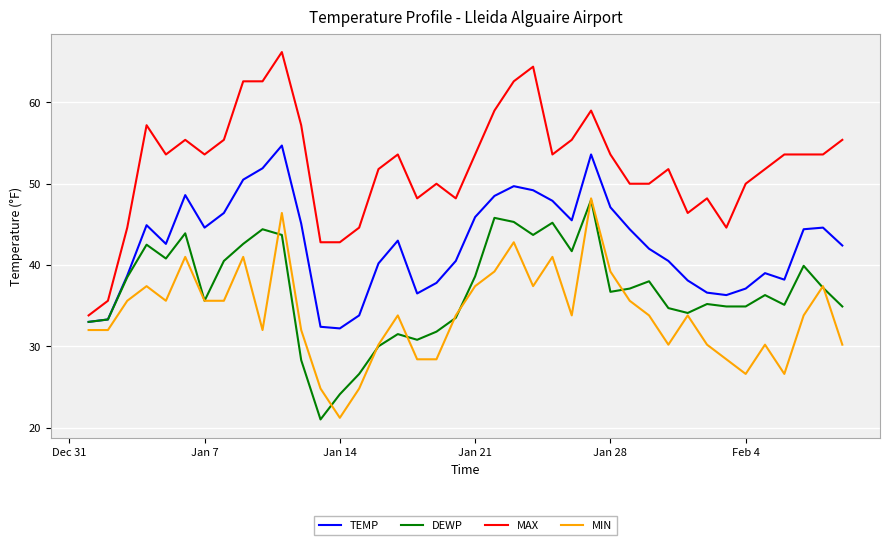

What is the smallest value displayed?

21.0